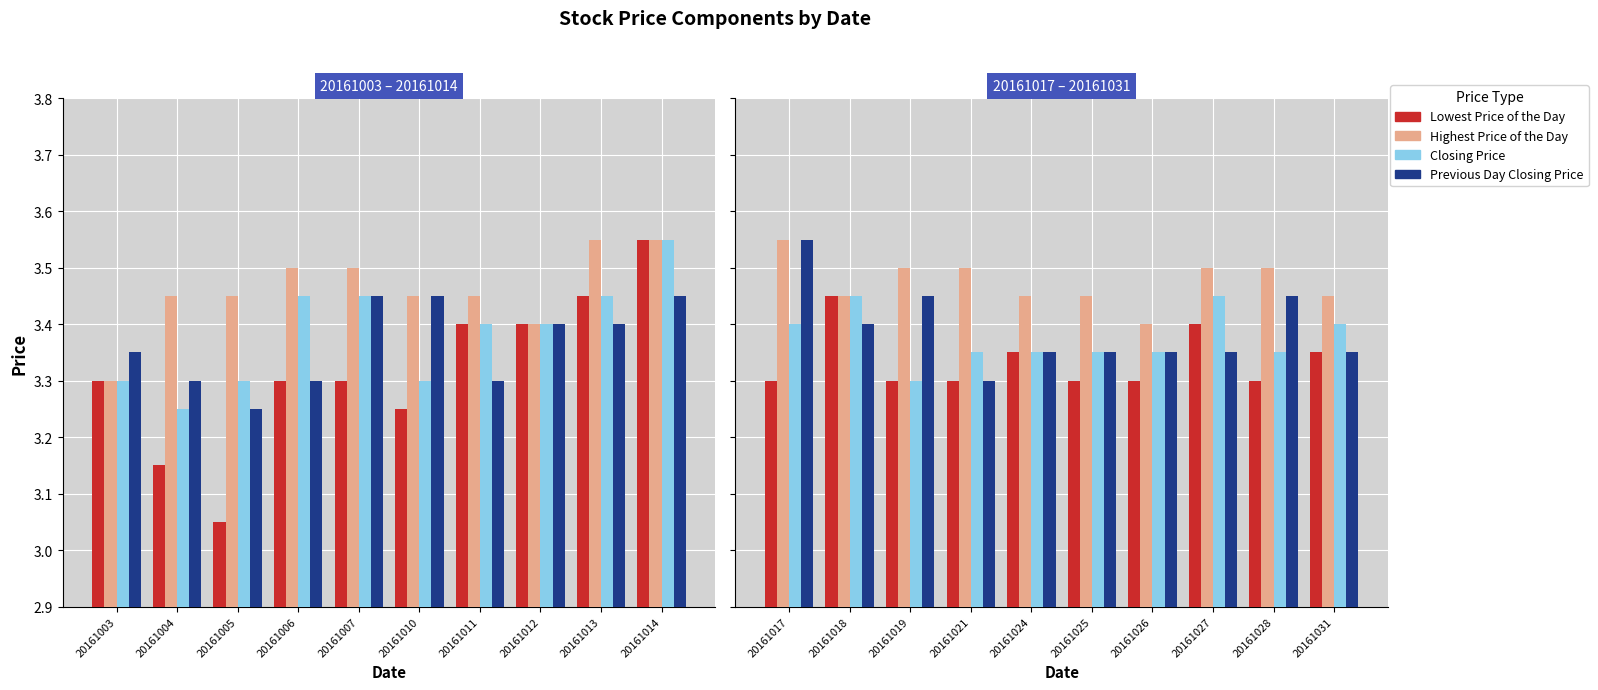

Which series changed the most between 20161018 and 20161026?

Lowest Price of the Day